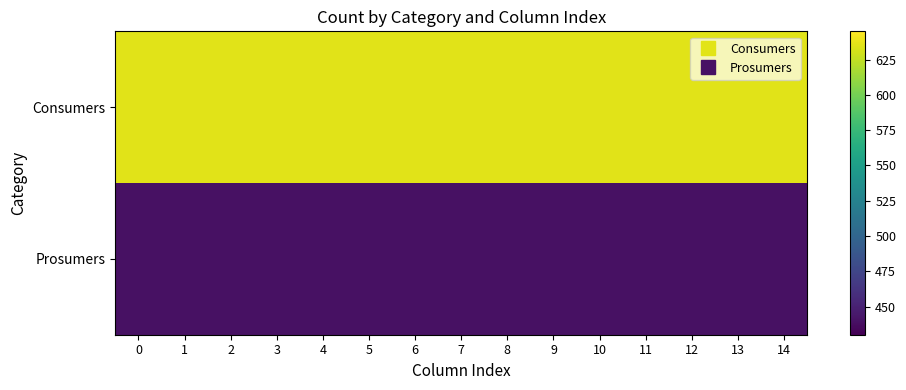

What is the difference between the highest and lowest values at 12?

195